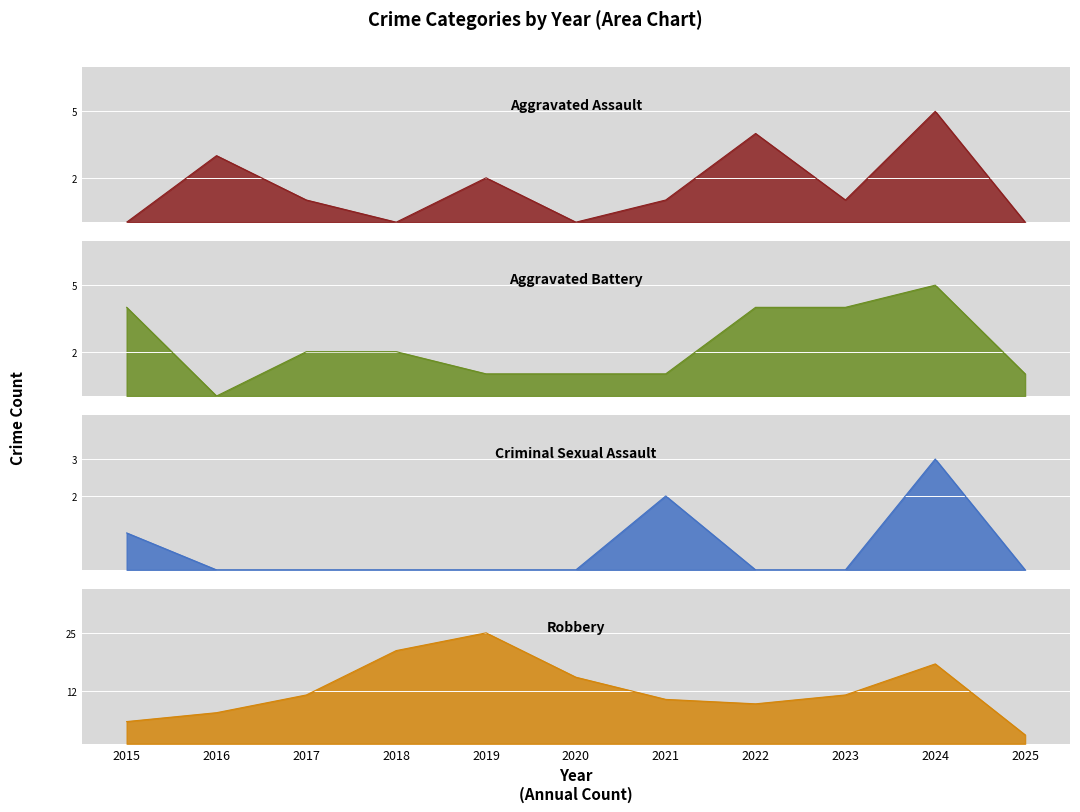

Where does the Aggravated Assault series first go above 1?

2016